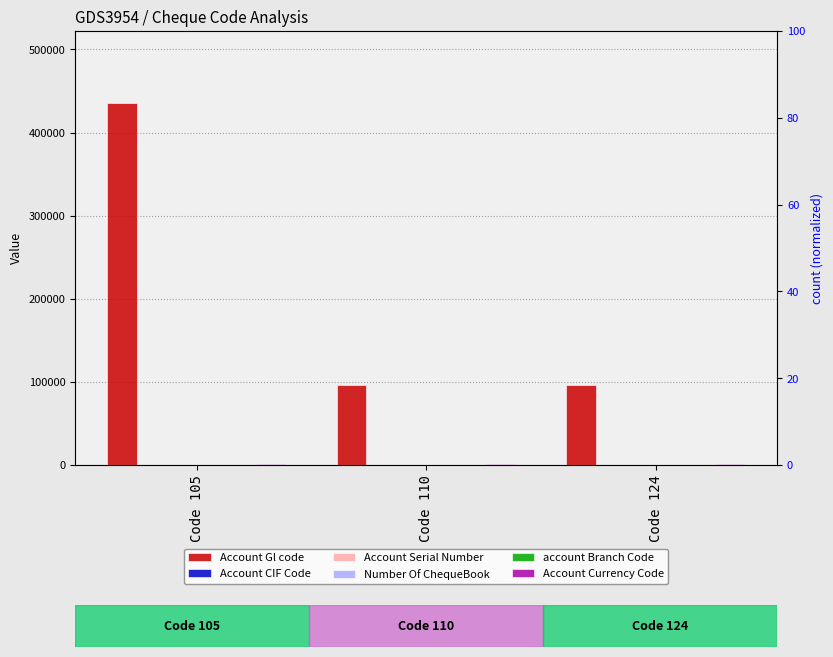

At which category is the sum across all series the highest?

Code 105